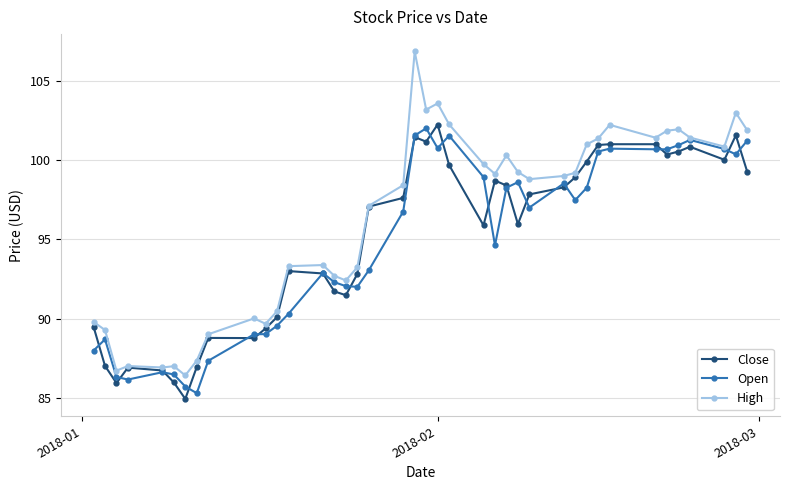

How many lines are shown in the chart?

3